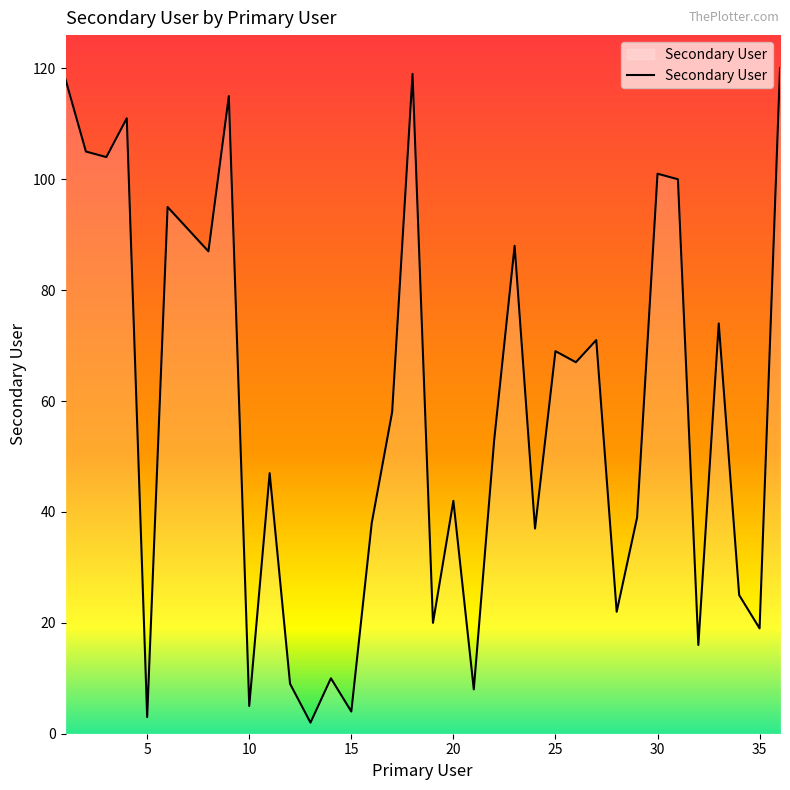

What is the difference between the maximum and minimum values?

118